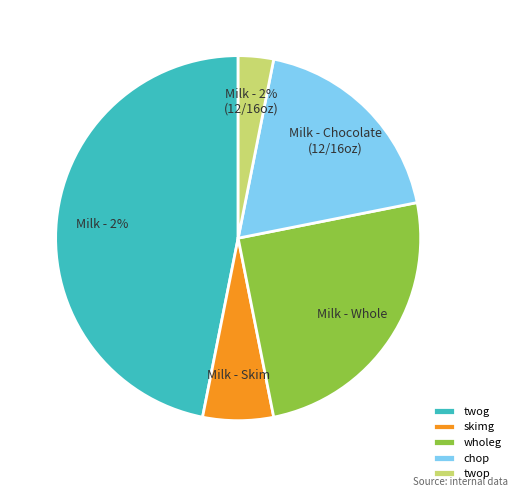

What percentage do twop and chop together represent?

21.9%